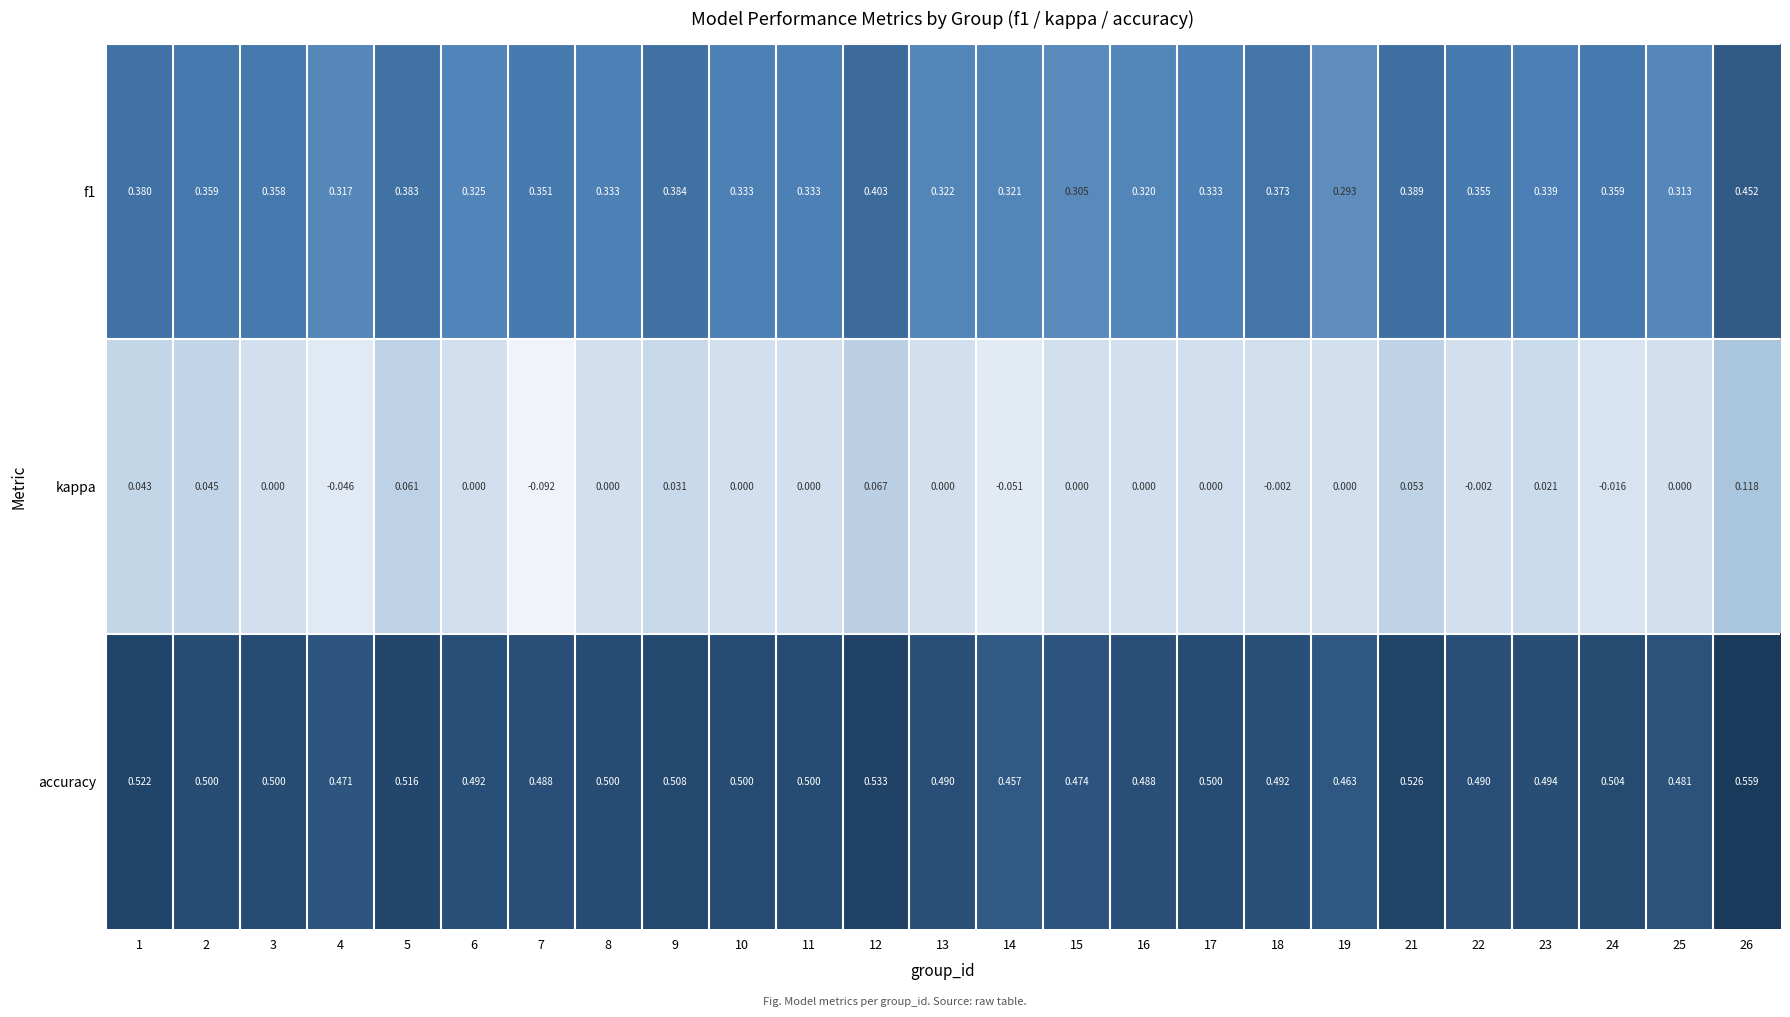

At which category does the chart reach its minimum across all series?

7